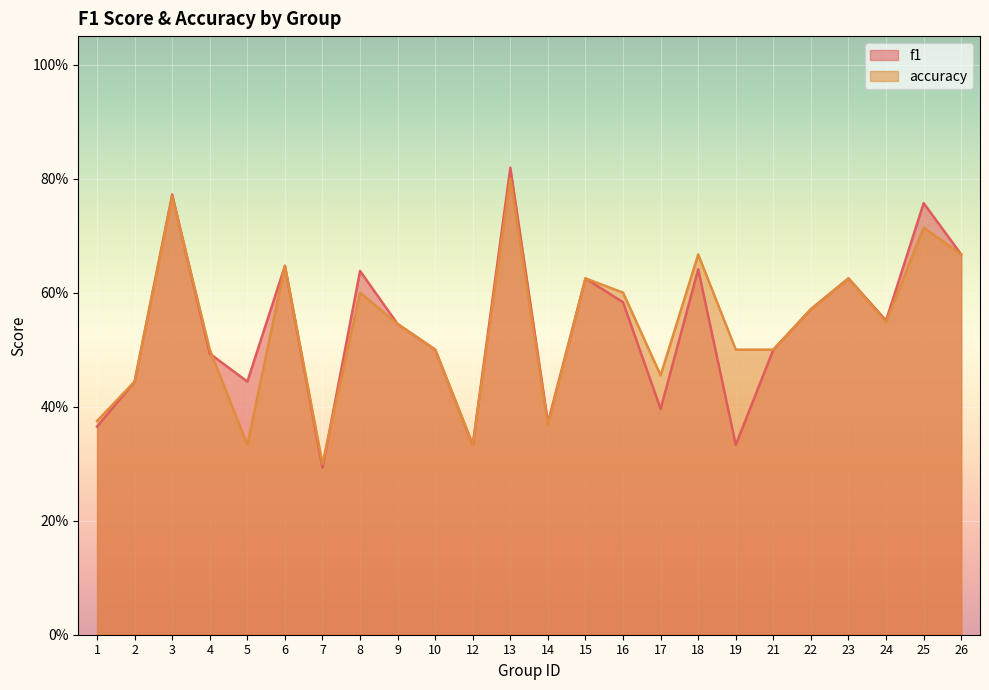

Which label corresponds to the smallest value in the chart?

7